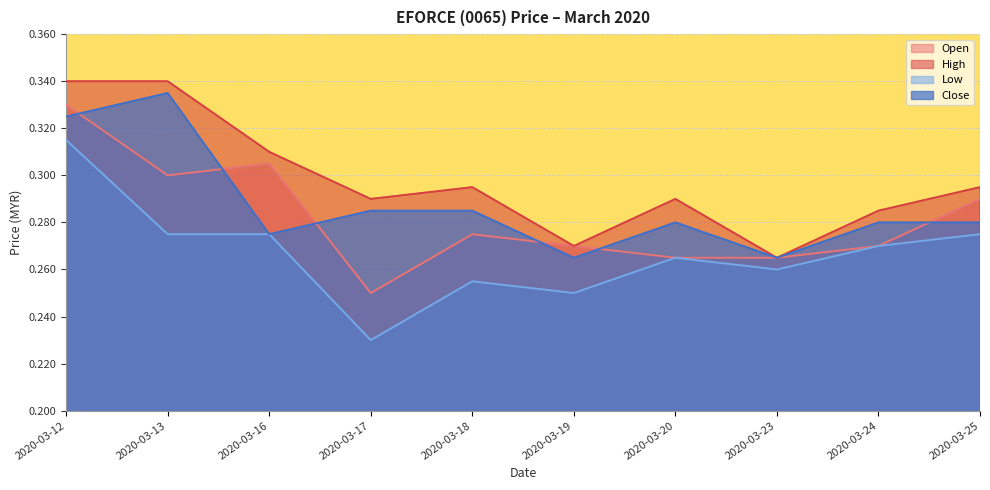

What is the sum of all high values?

3.0